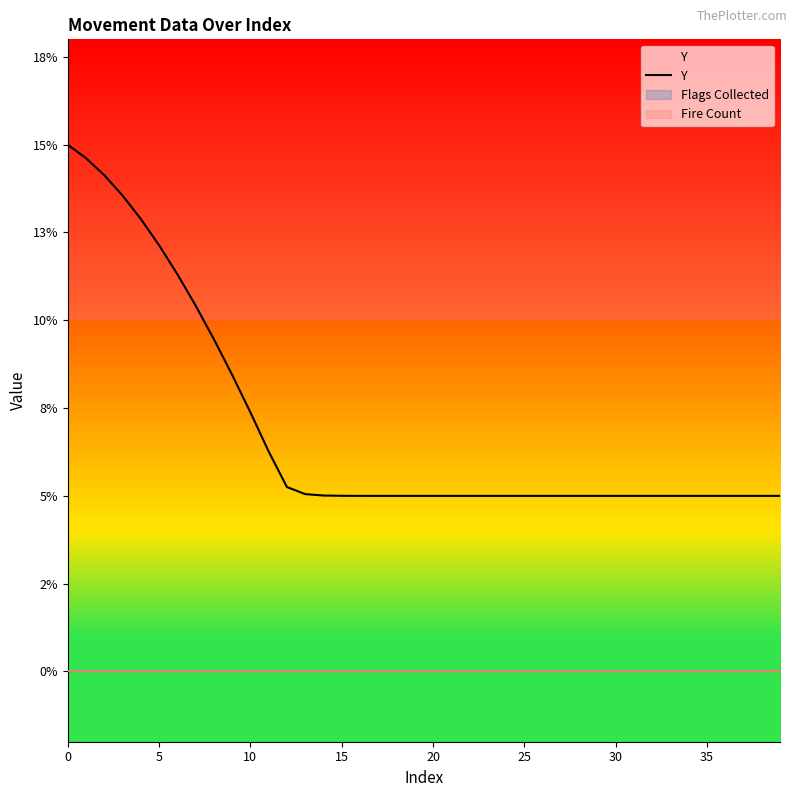

What is the minimum value shown in the chart?

0.1